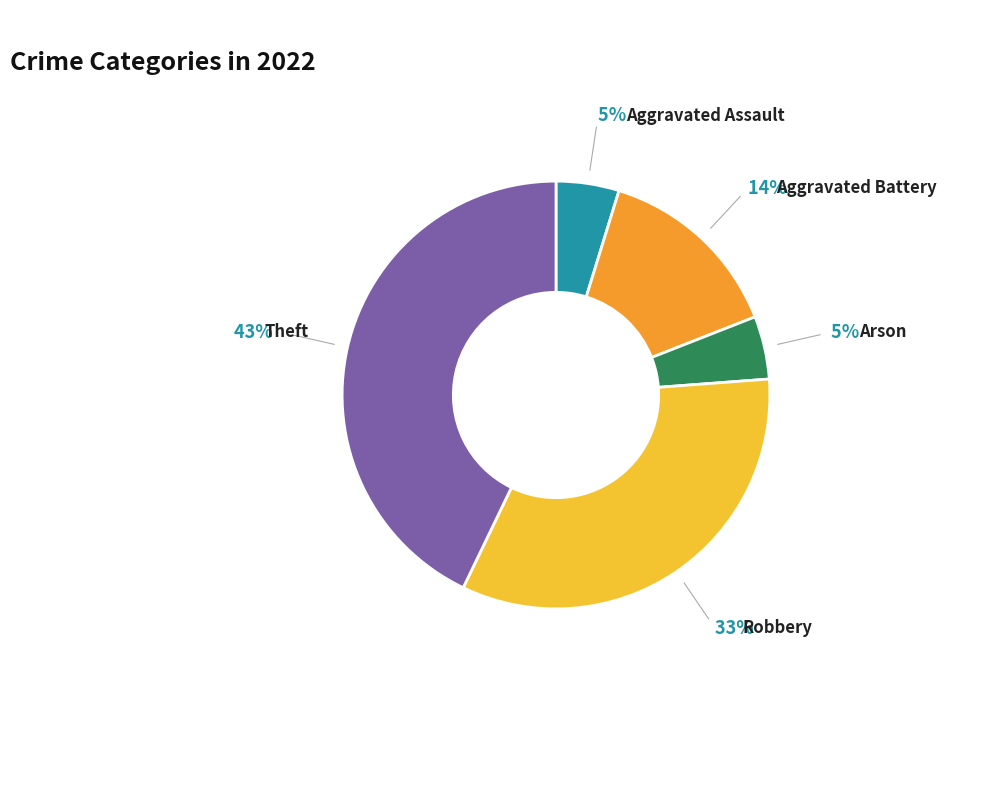

To the nearest percent, what is the average slice percentage?

20%